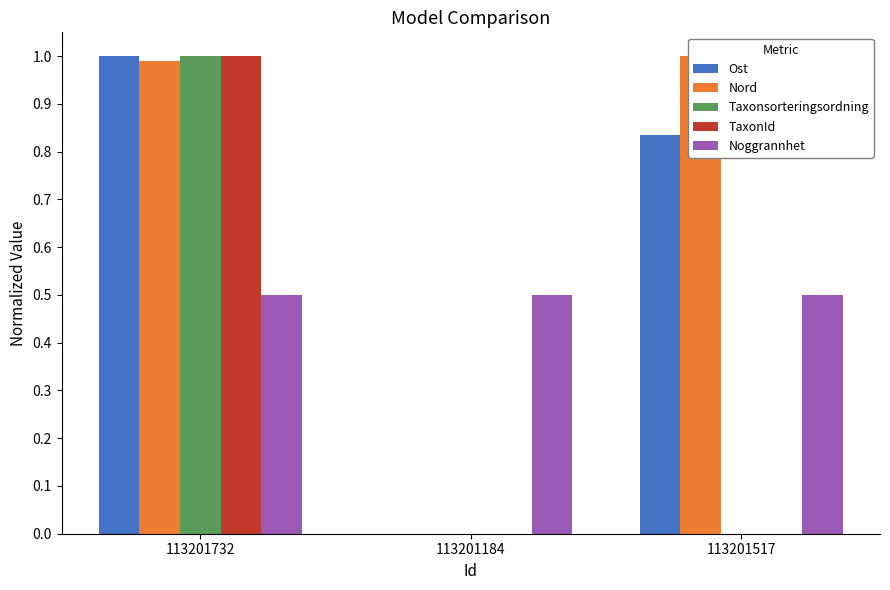

Reading left to right, transcribe all the data shown in this chart.

Ost: 113201732=1.0	113201184=0.0	113201517=0.8
Nord: 113201732=1.0	113201184=0.0	113201517=1.0
Taxonsorteringsordning: 113201732=1.0	113201184=0.0	113201517=0.0
TaxonId: 113201732=1.0	113201184=0.0	113201517=0.0
Noggrannhet: 113201732=0.5	113201184=0.5	113201517=0.5